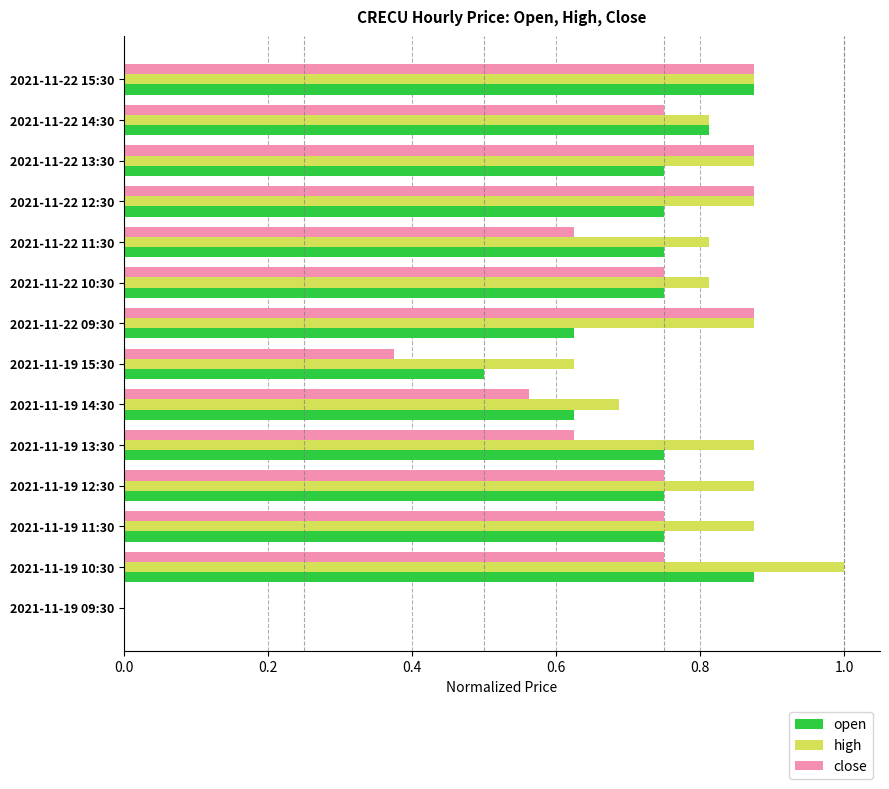

Between 2021-11-19 13:30 and 2021-11-22 15:30, which series saw the biggest shift?

close